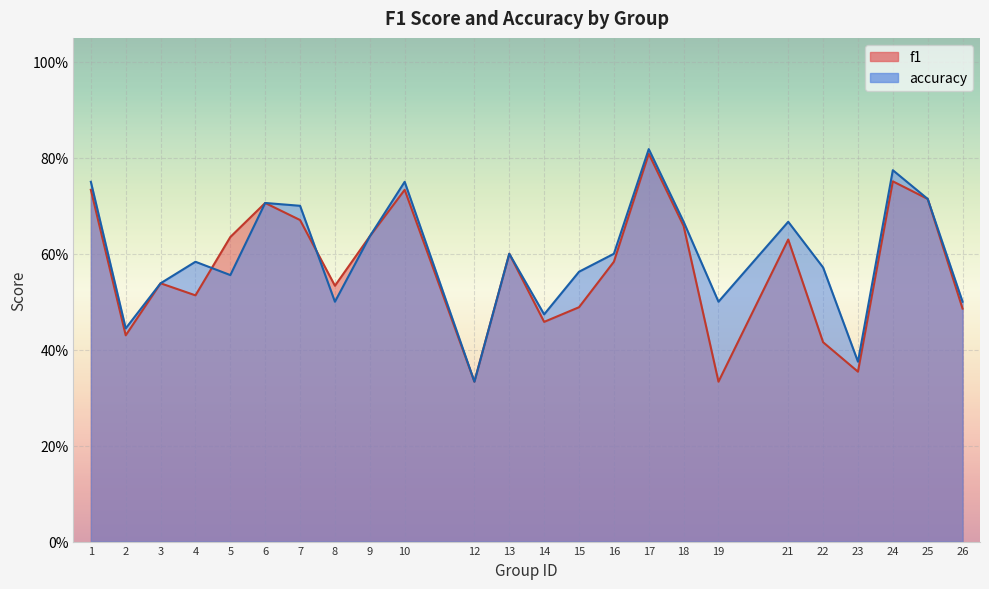

Which series has the widest spread of values?

accuracy